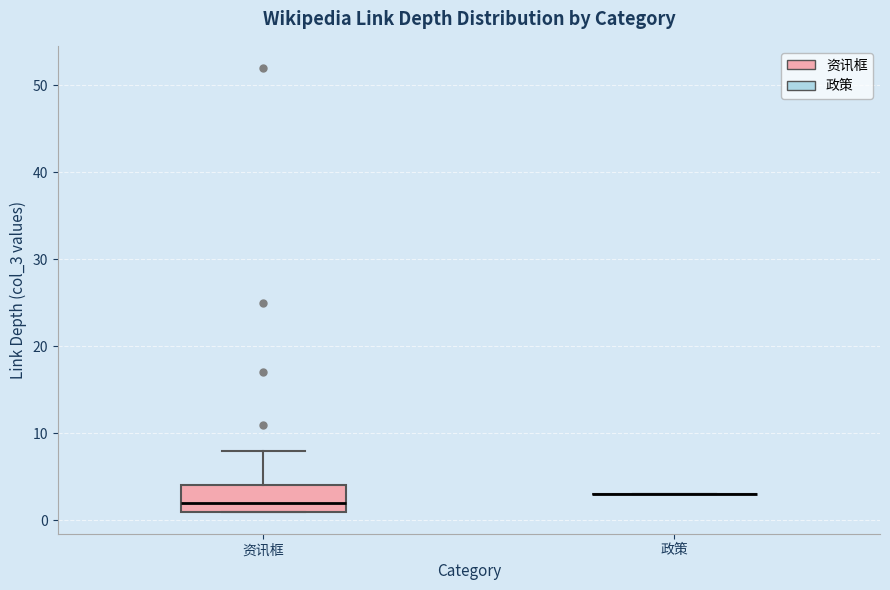

Which box is the tallest, from its lower edge to its upper edge?

资讯框